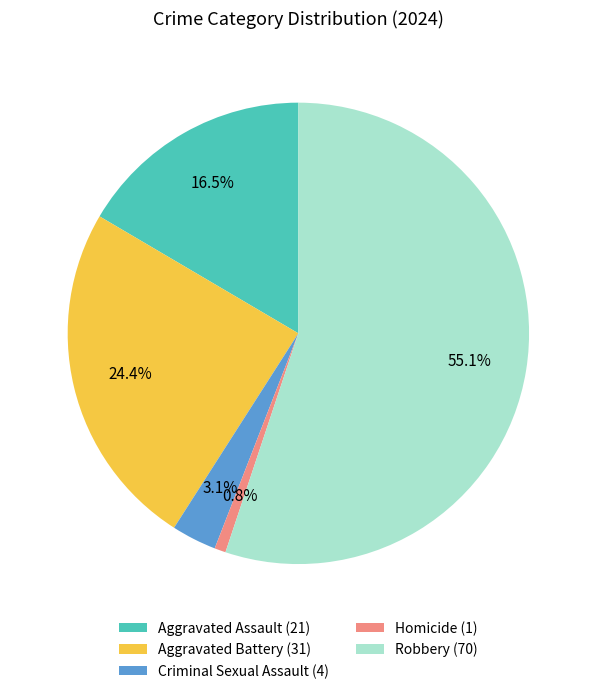

What percentage is the Aggravated Battery slice, to the nearest percent?

24%